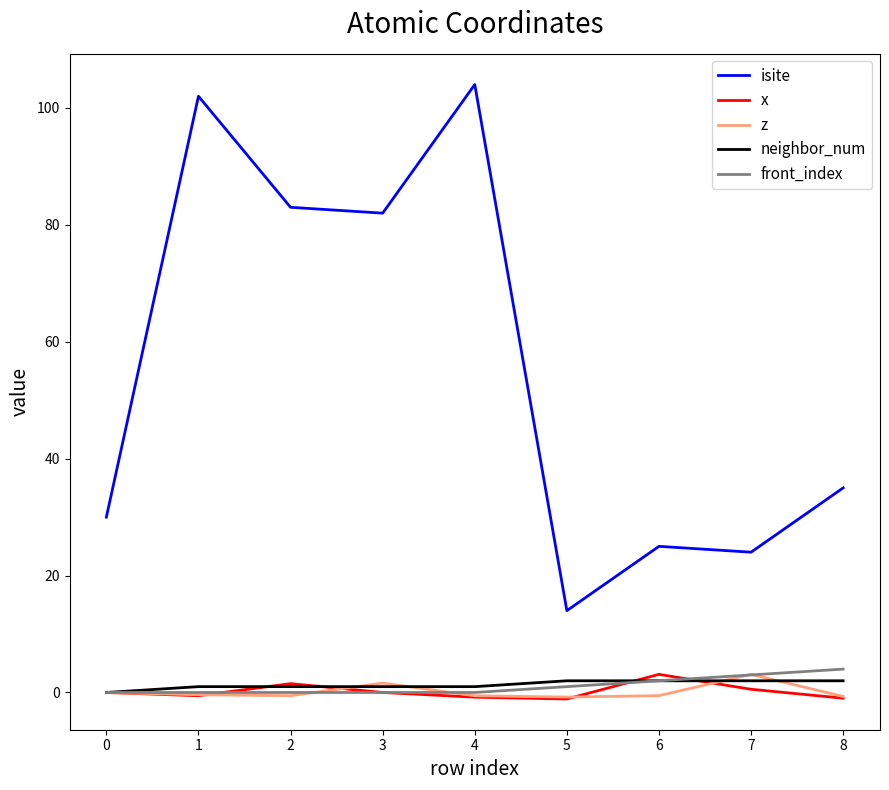

Is it true that neighbor_num equals 2.0 at 8?

True